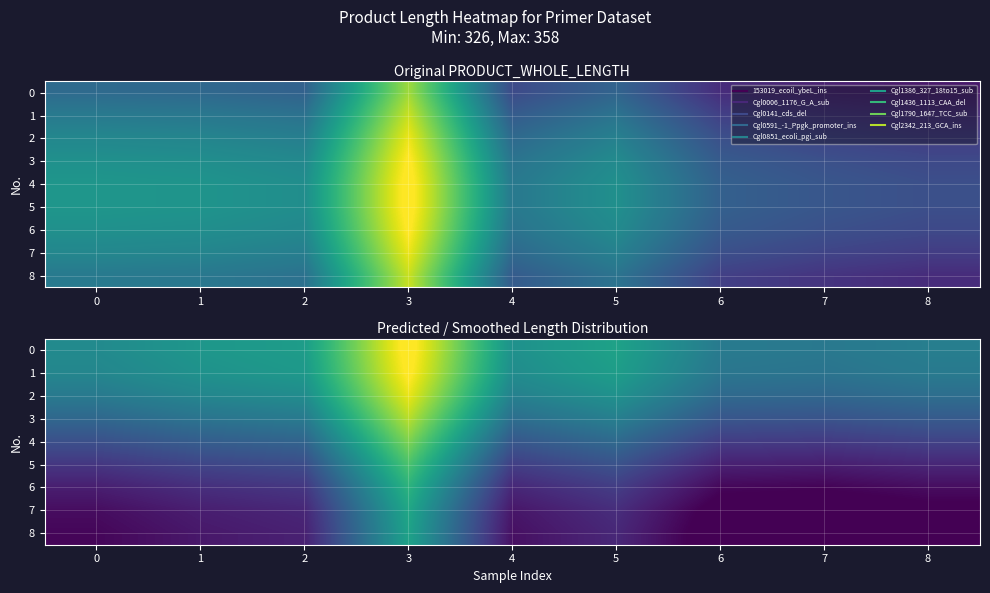

How many data points in 0 are less than 342?

4